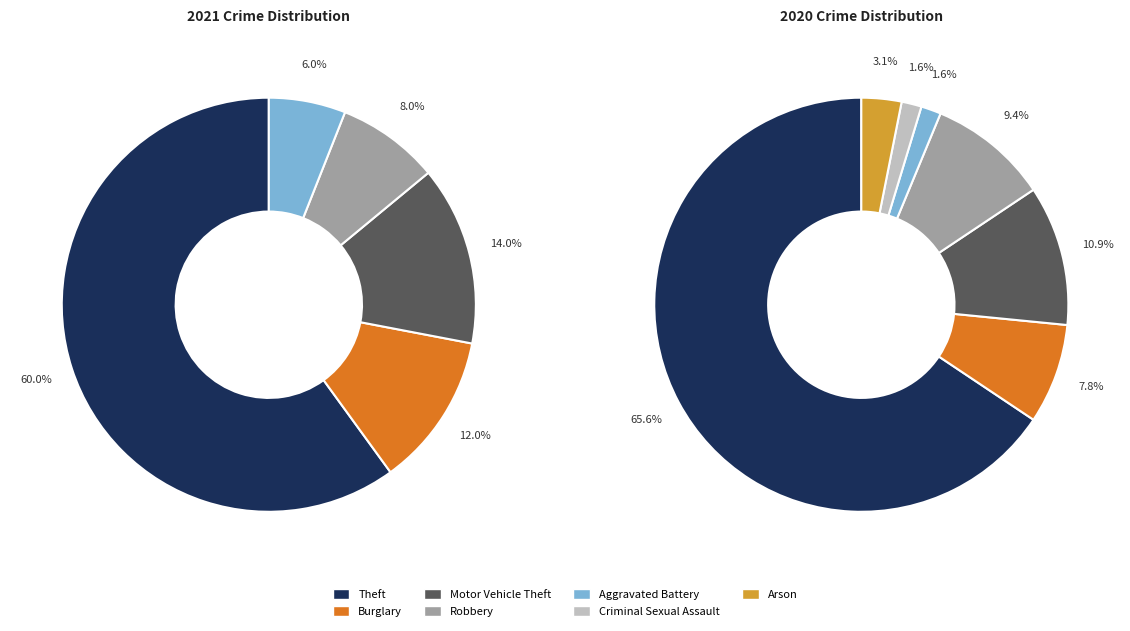

To the nearest percent, what is the difference between the Theft and Robbery slice percentages?

52%